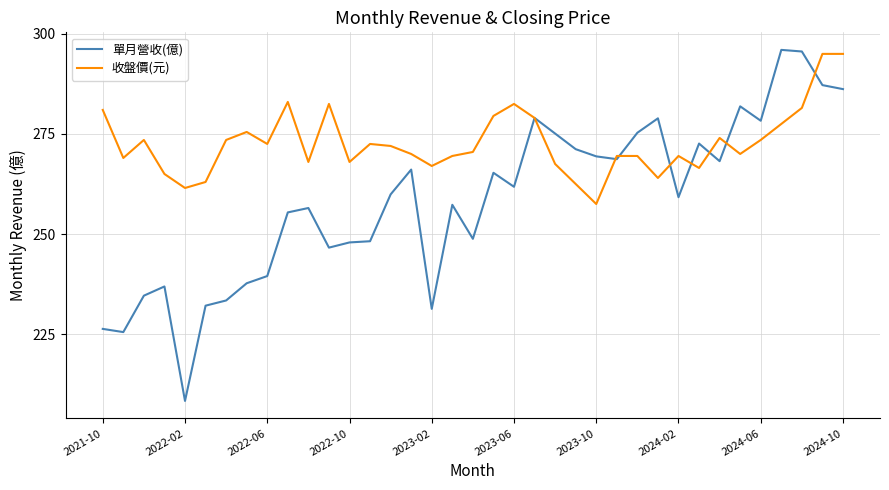

What is the maximum value shown in the chart?

296.0